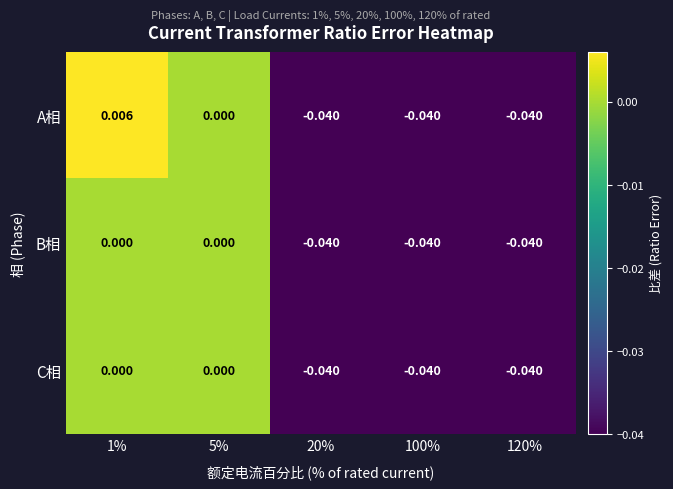

Which series has the largest total across all categories?

A相